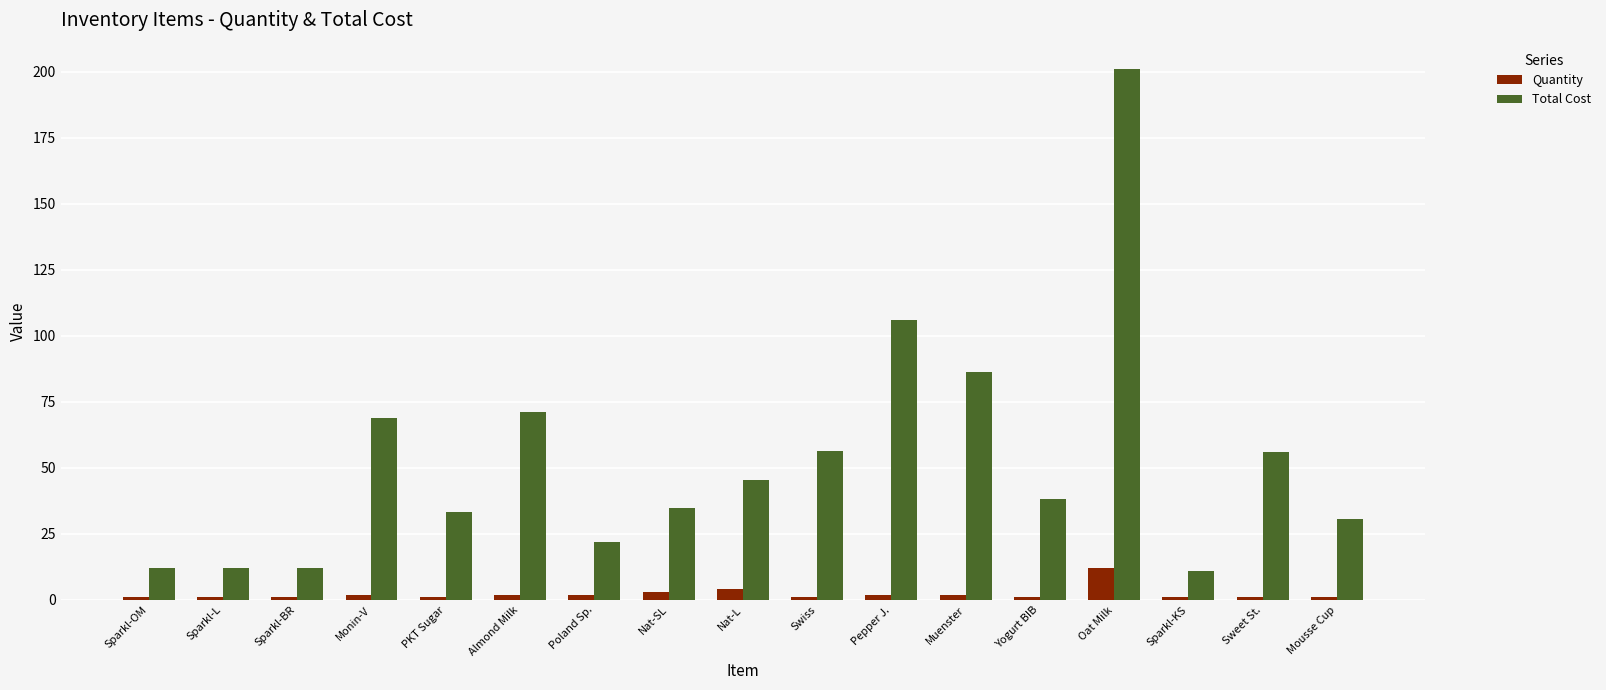

What is the sum of the Total Cost values at Sparkl-L and Sparkl-BR?

24.5